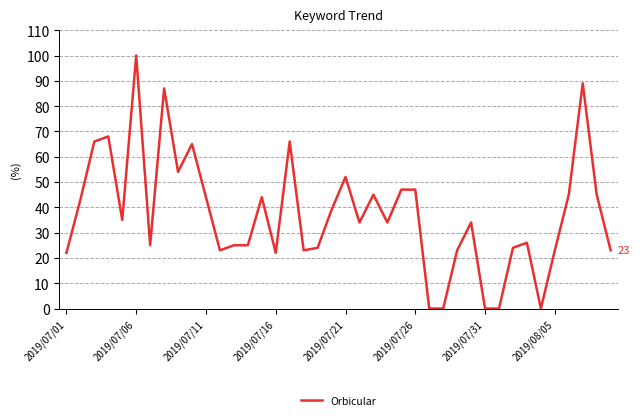

How many lines are shown in the chart?

1